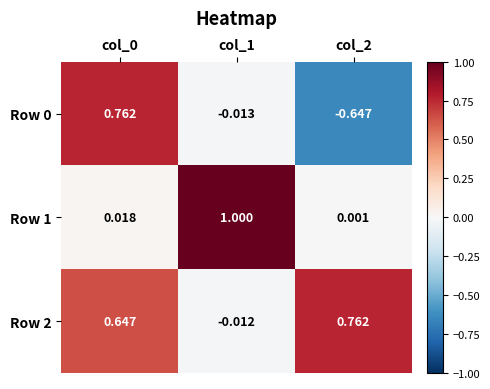

Is the value of Row 2 at col_1 greater than the value of Row 0 at col_2?

Yes